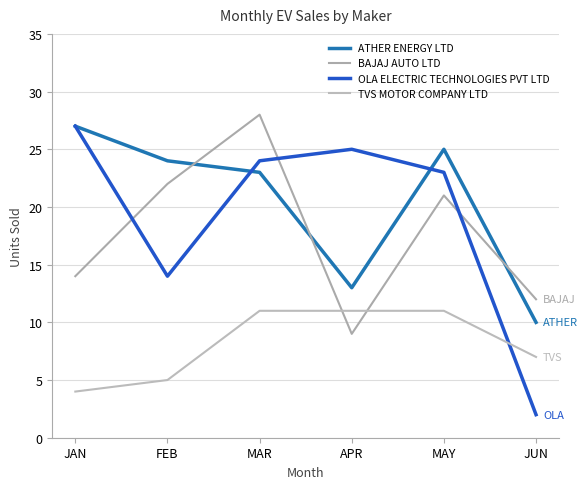

Reading left to right, what are all the values shown in this chart?

ATHER ENERGY LTD: 27	24	23	13	25	10
BAJAJ AUTO LTD: 14	22	28	9	21	12
OLA ELECTRIC TECHNOLOGIES PVT LTD: 27	14	24	25	23	2
TVS MOTOR COMPANY LTD: 4	5	11	11	11	7